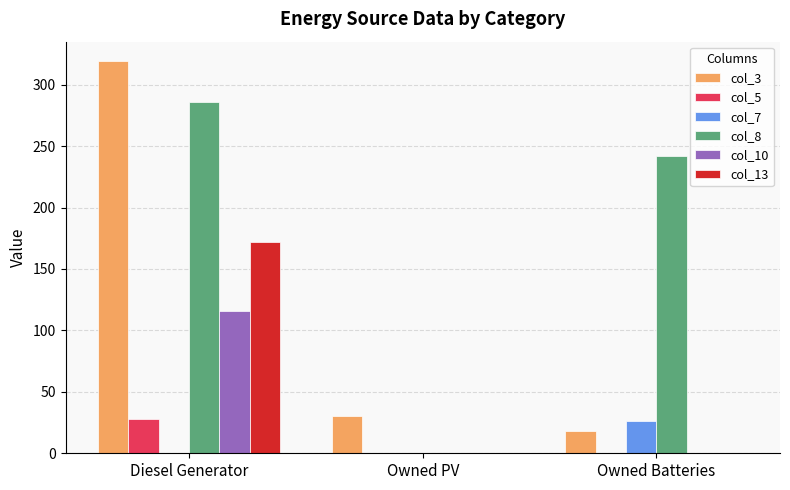

Which series has the widest spread of values?

col_3